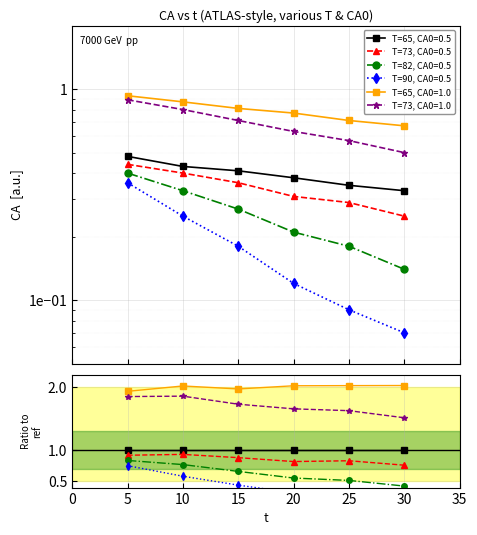

Is the value of T=82, CA0=0.5 at 10 greater than the value of T=73, CA0=1.0 at 25?

No